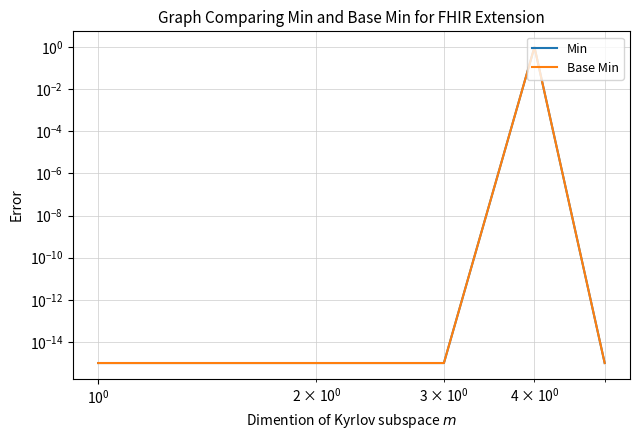

Does the chart display data point markers on the line(s)?

No